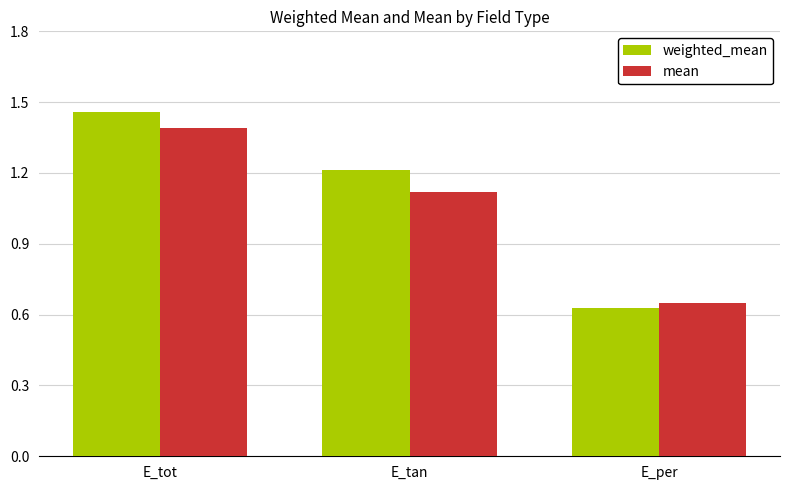

How many data points in weighted_mean are less than 1?

1